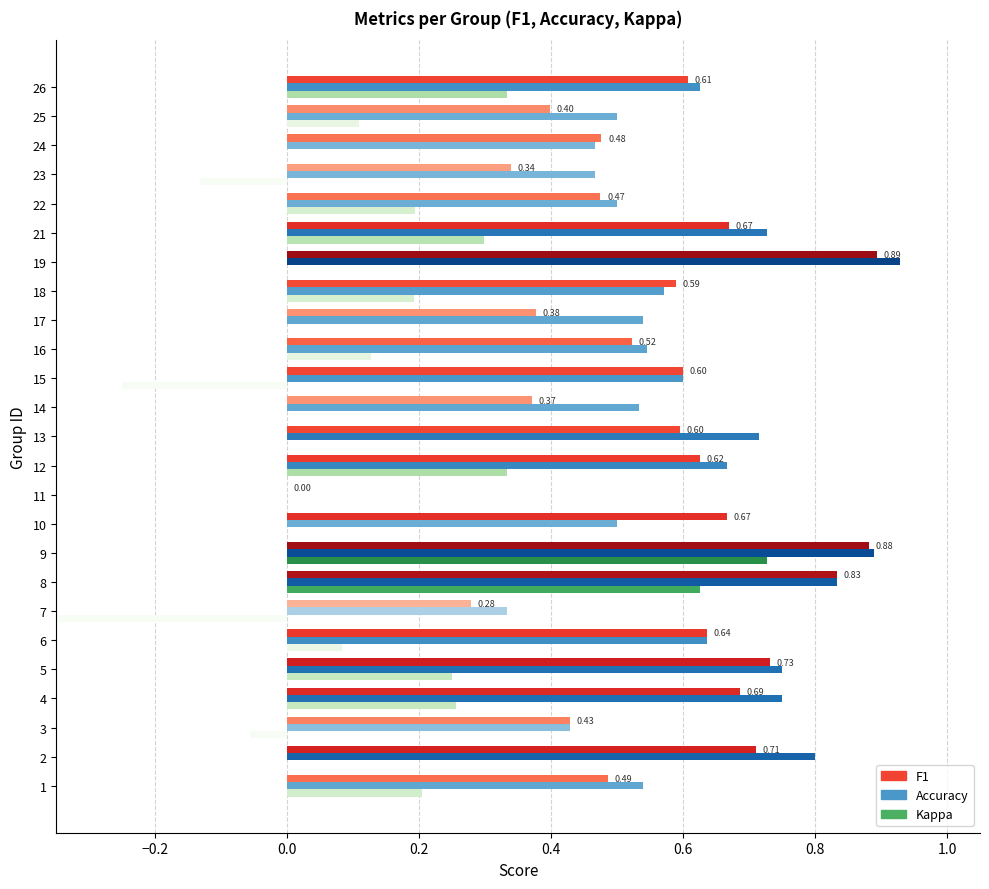

What is the smallest value displayed?

-0.4